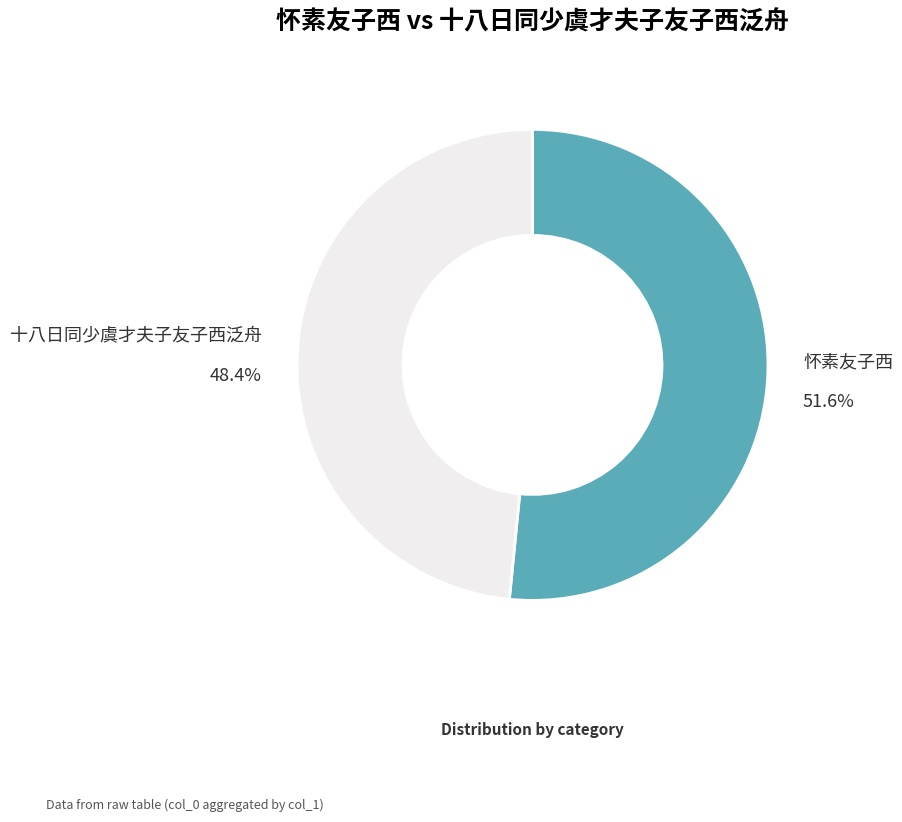

What is the ratio of the value at 十八日同少虞才夫子友子西泛舟 to the value at 怀素友子西?

0.9